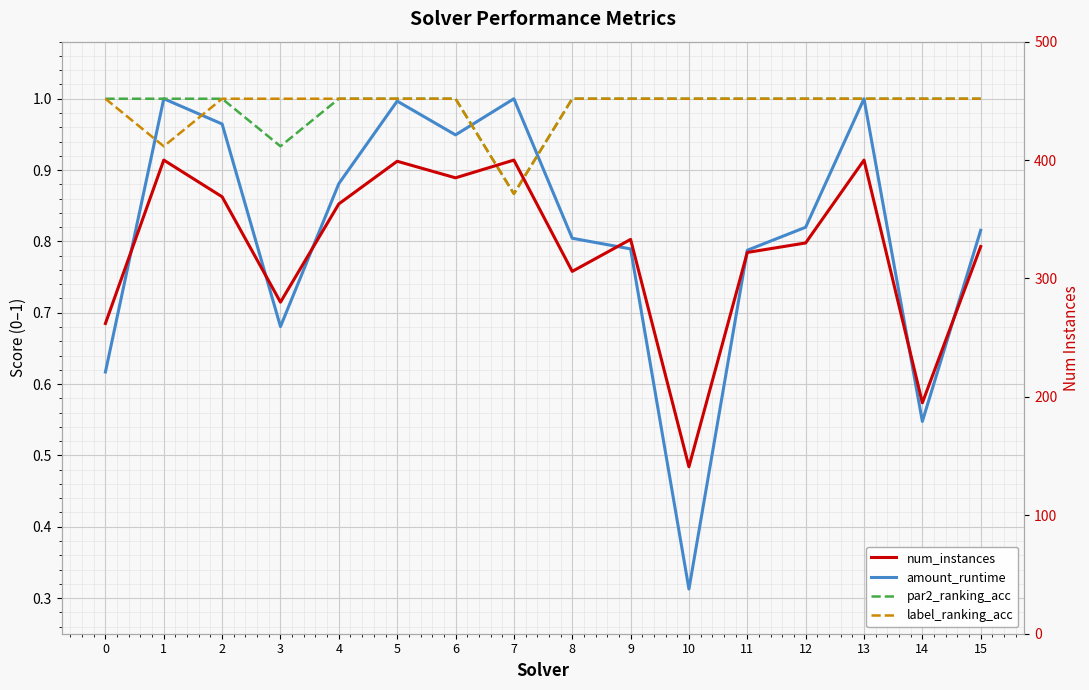

Which series changed the most between 4 and 5?

num_instances